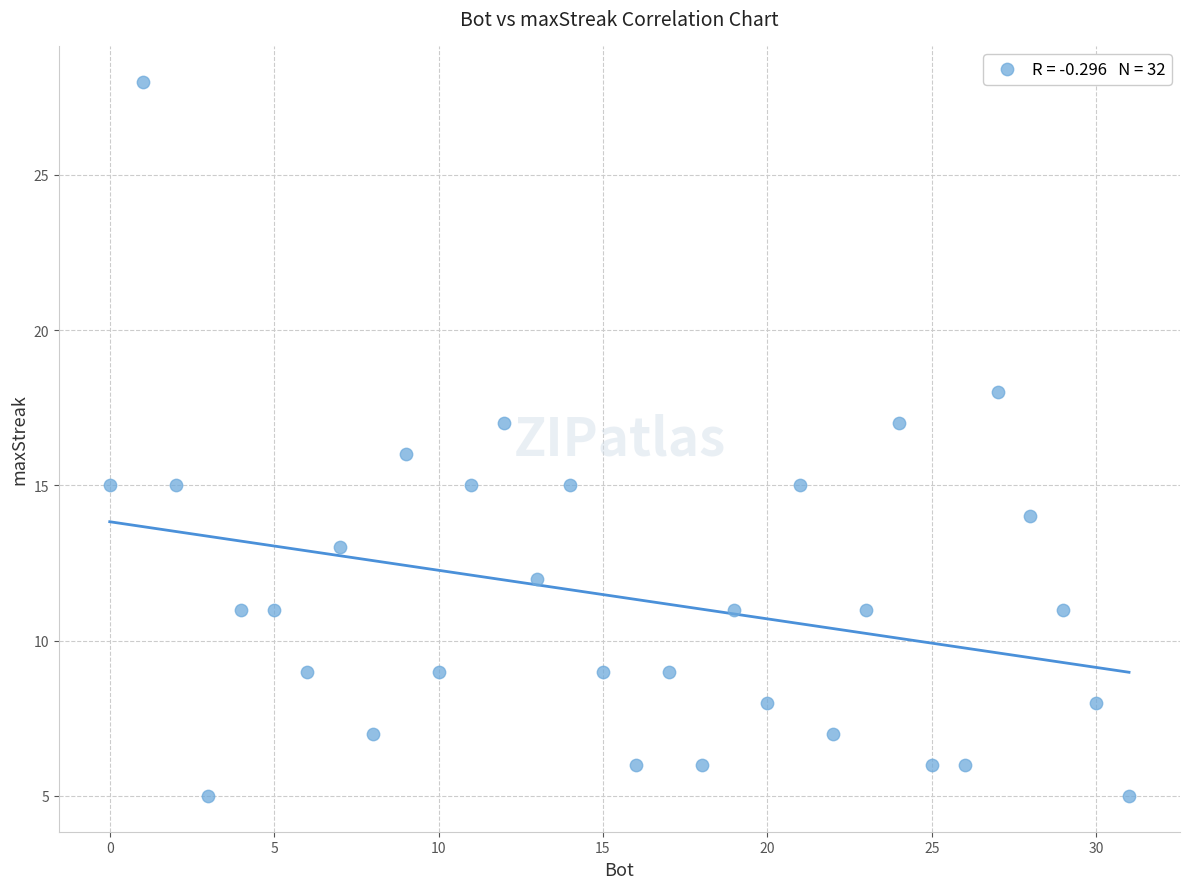

What is the range of X values (max minus min)?

31